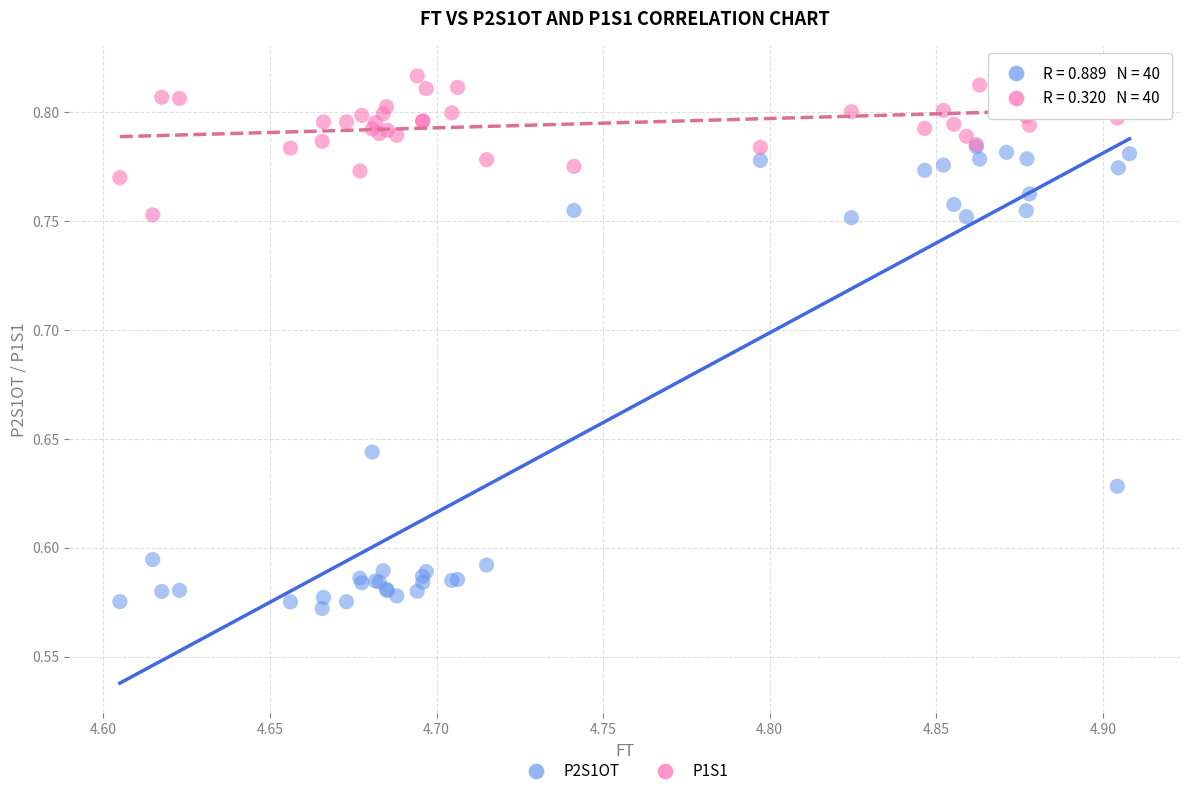

Which series contains the lowest Y value?

P2S1OT